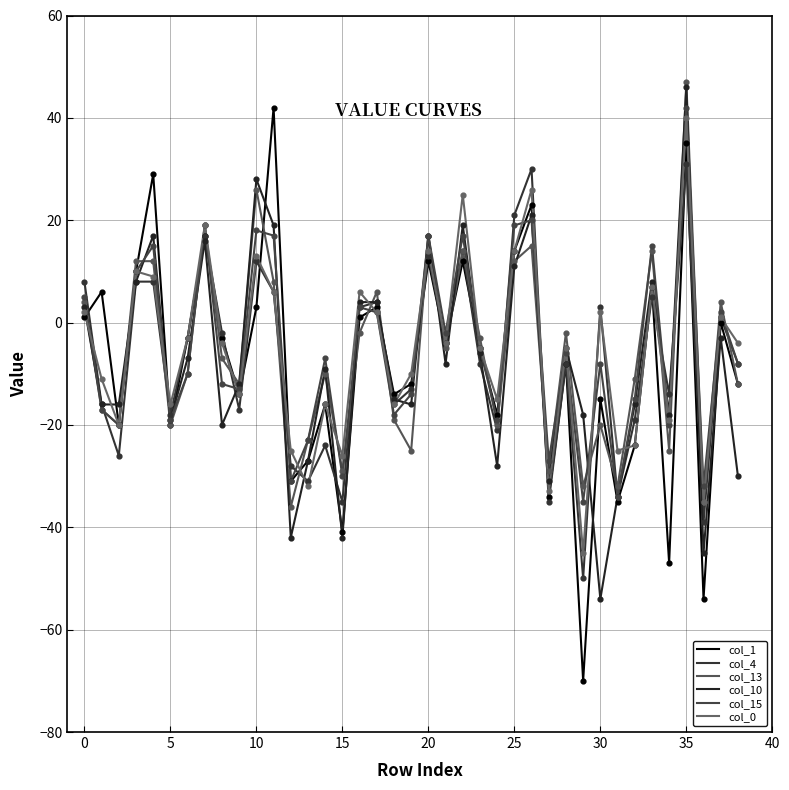

What are all the series names shown in the legend?

col_1, col_4, col_13, col_10, col_15, col_0